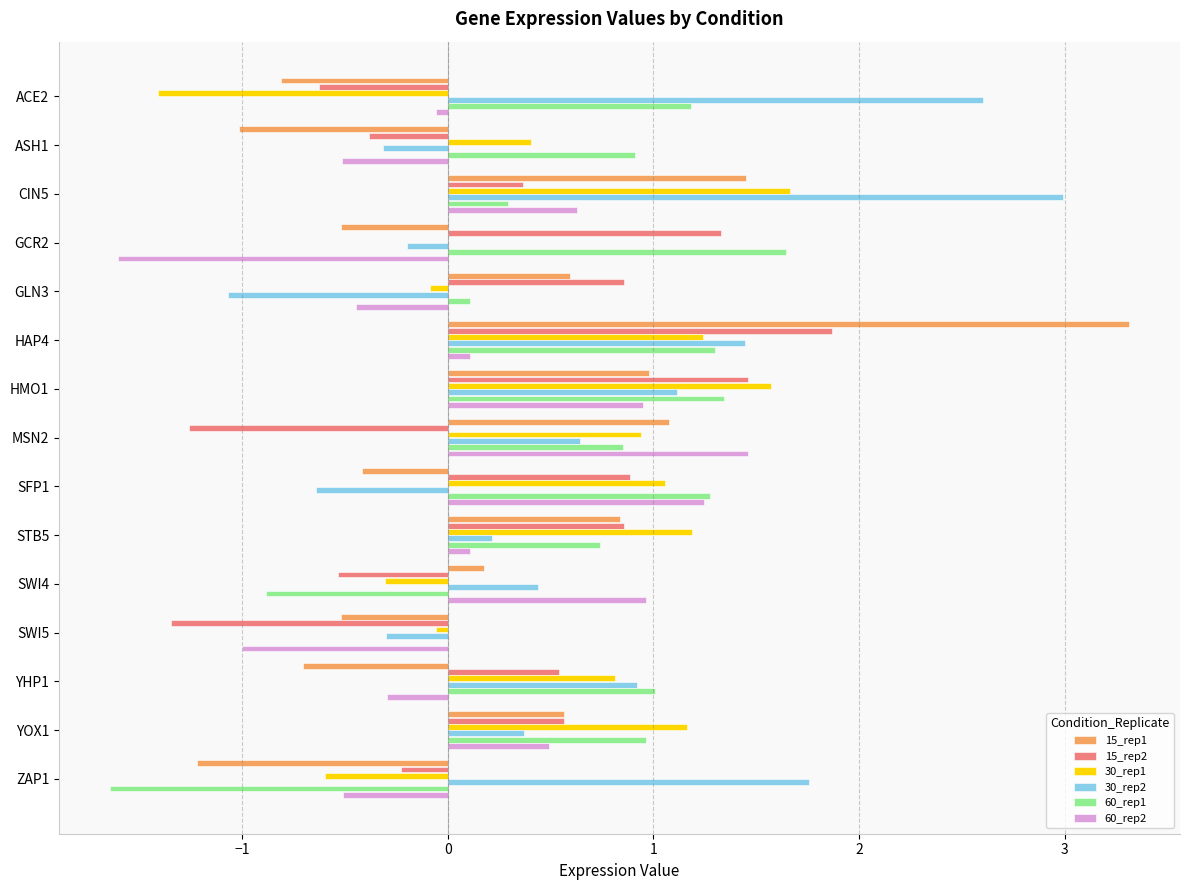

What is the sum of all 60_rep1 values?

9.1